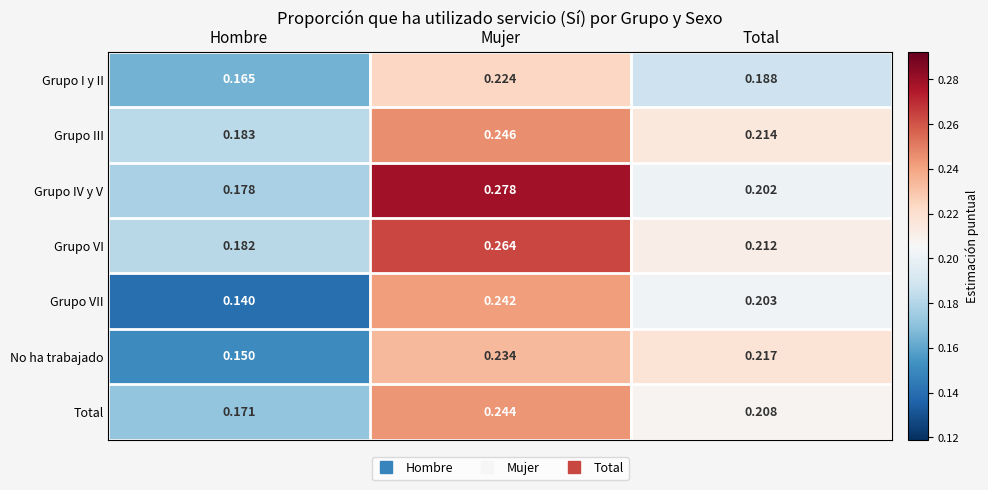

Rank the categories by Grupo III value from lowest to highest.

Hombre, Total, Mujer